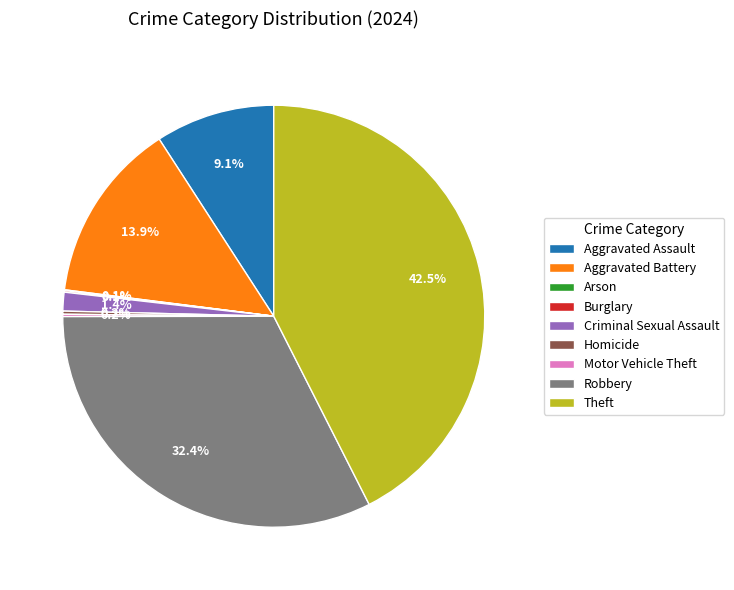

What is the total percentage of Aggravated Assault and Aggravated Battery?

23.0%